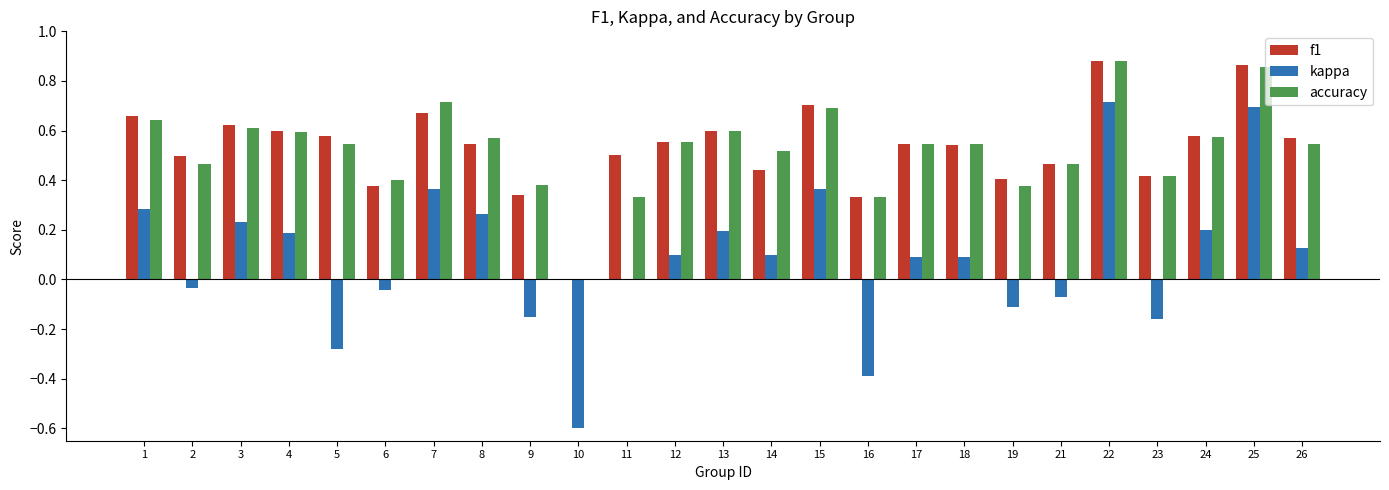

Does the chart contain stacked bars?

No